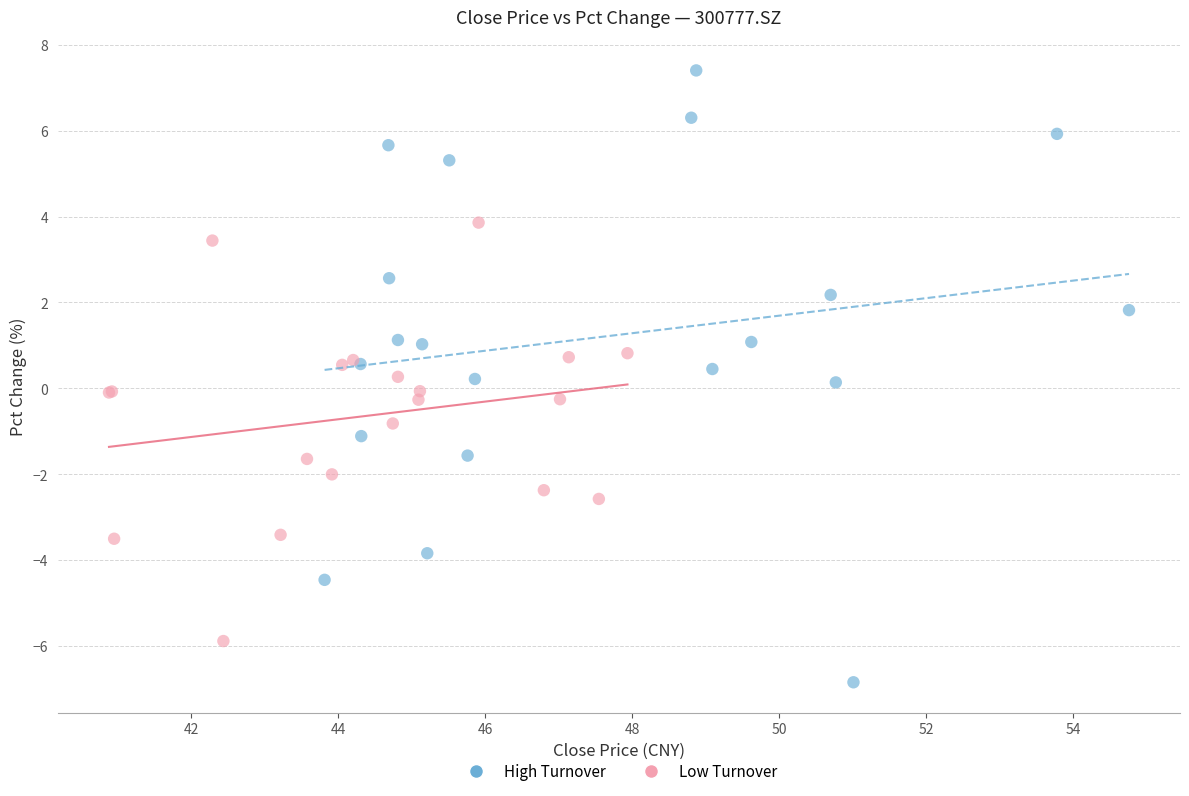

Which series has the largest Y range (max minus min)?

High Turnover